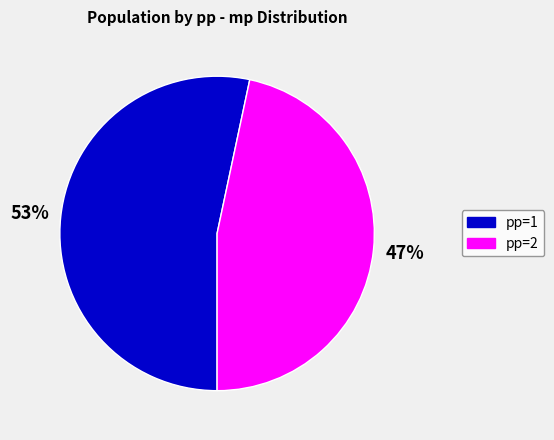

Does any single category account for the majority?

Yes